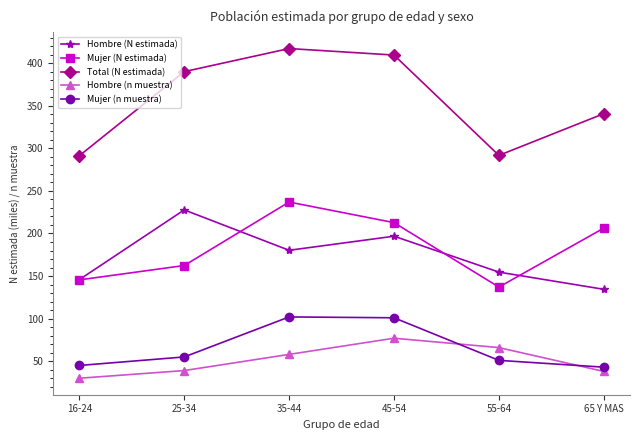

True or false: Mujer (n muestra) and Mujer (N estimada) cross at least once.

False